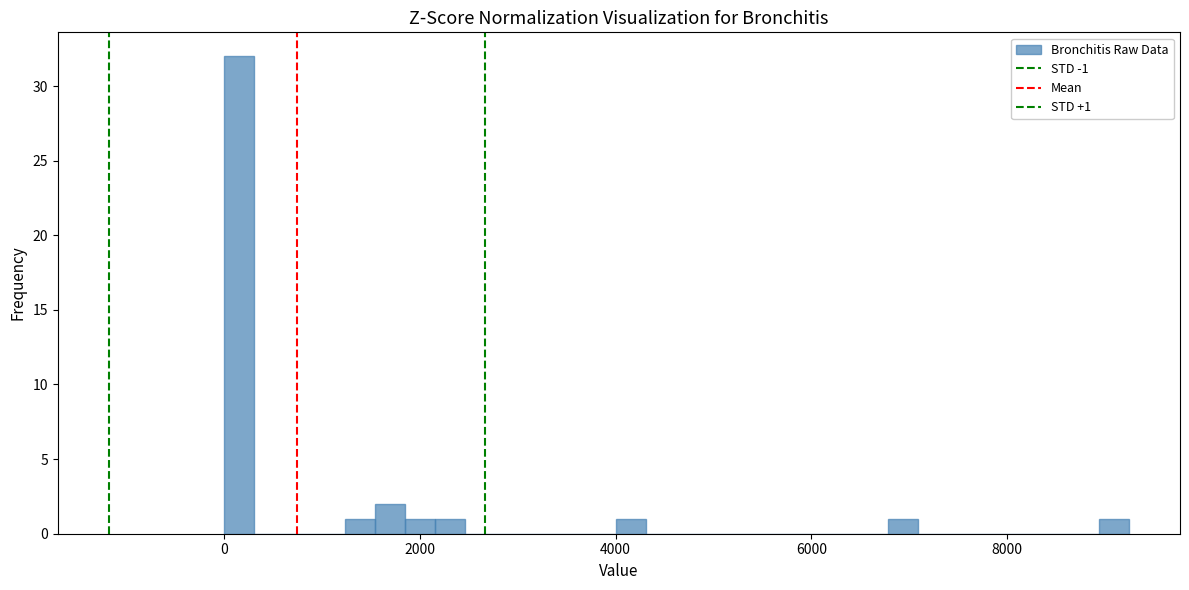

Around what value on the x-axis is the tallest bar? Give the approximate position of its centre, as read against the axis.

200